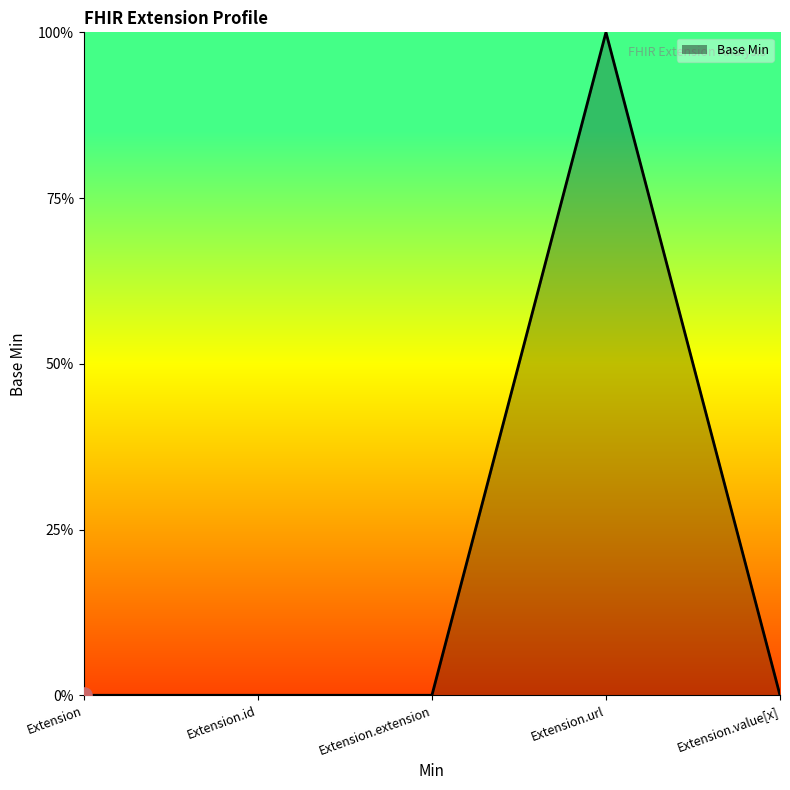

Between Extension.extension and Extension.id, which is larger?

Extension.extension